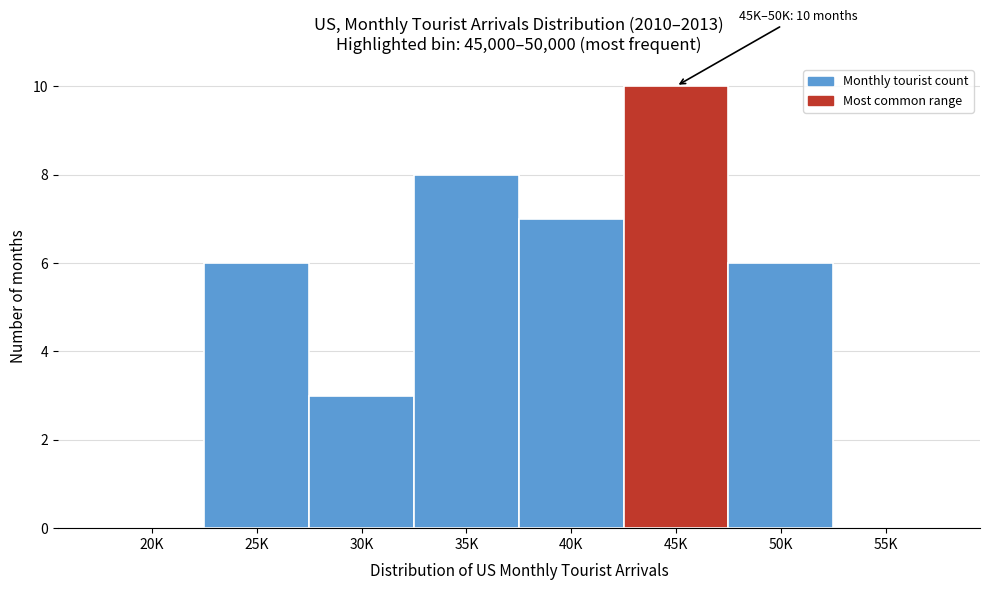

Reading left to right, list all the values displayed in this chart.

20K=0	25K=6	30K=3	35K=8	40K=7	45K=10	50K=6	55K=0